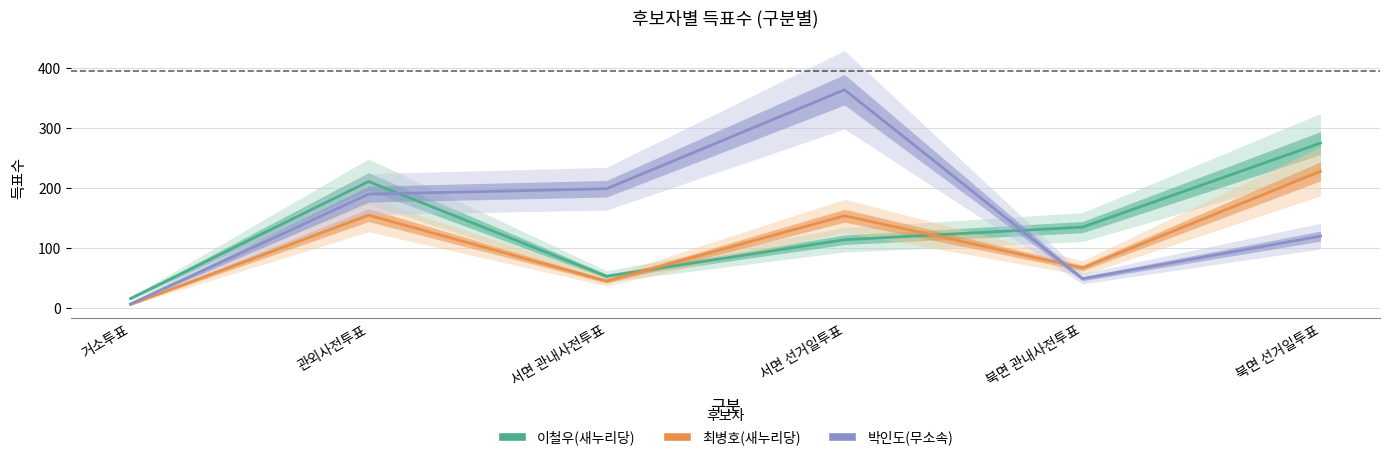

At how many categories does at least one series exceed 20?

5